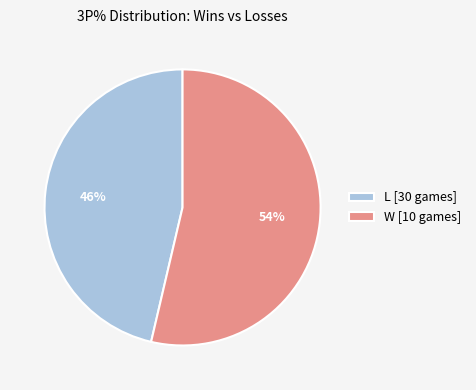

Count the number of slices in the pie.

2